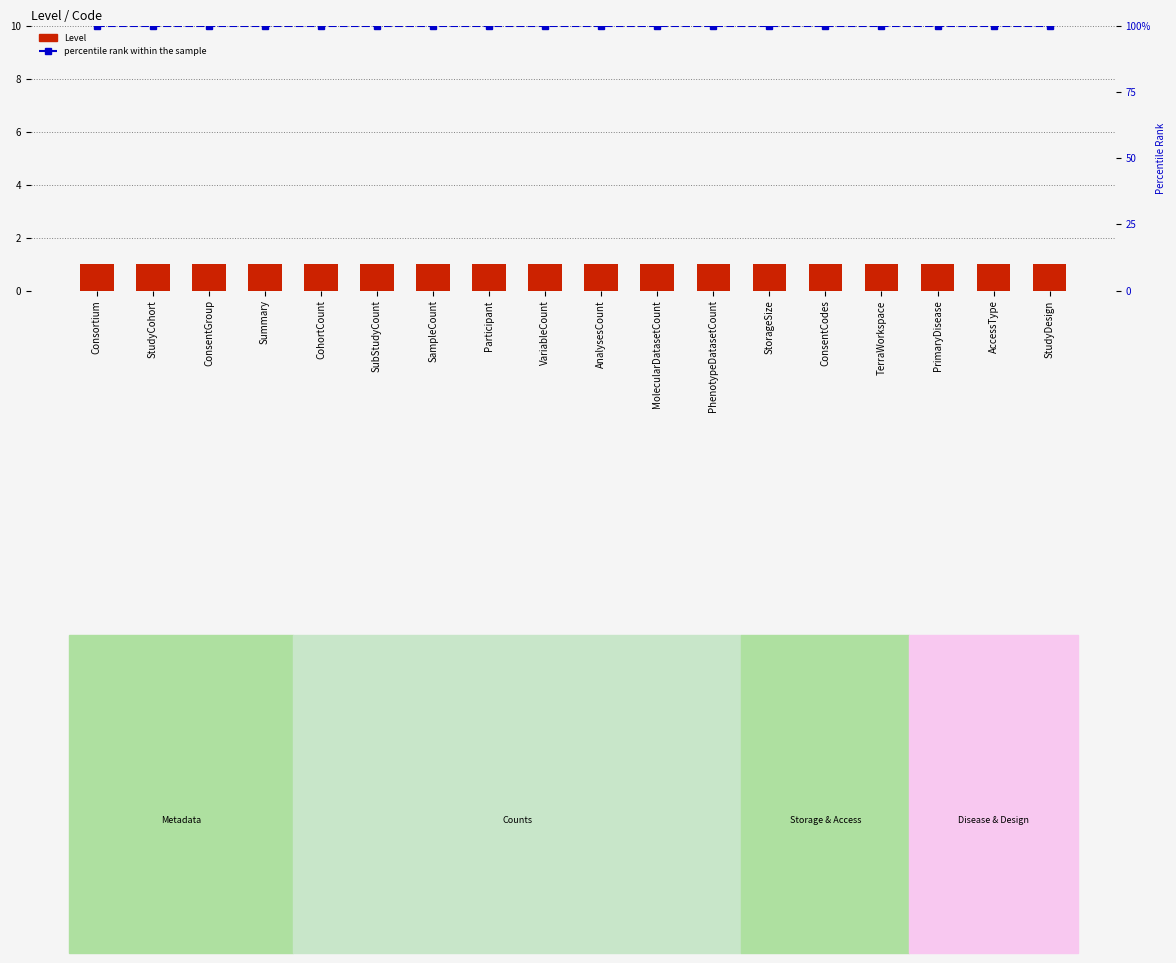

At which label does Level reach its peak?

Consortium